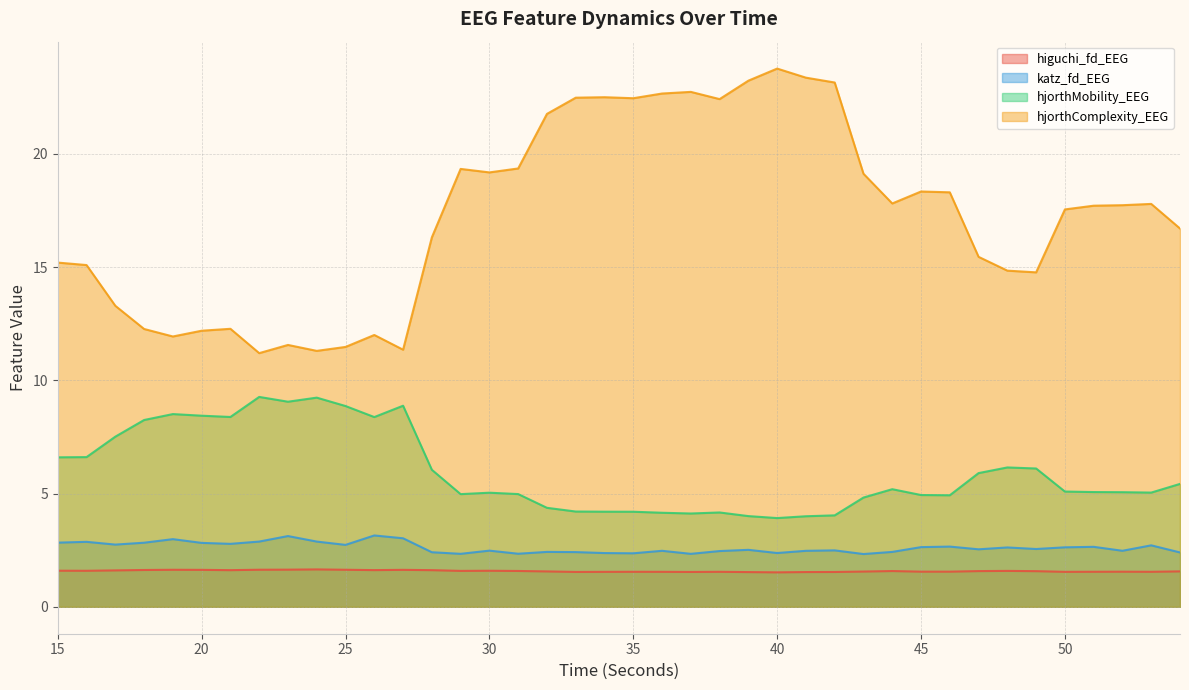

List the labels in order of hjorthMobility_EEG value, largest first.

22, 24, 23, 27, 25, 19, 20, 21, 26, 18, 17, 16, 15, 48, 49, 28, 47, 54, 44, 50, 51, 52, 53, 30, 31, 29, 45, 46, 43, 32, 33, 34, 35, 38, 36, 37, 42, 39, 41, 40